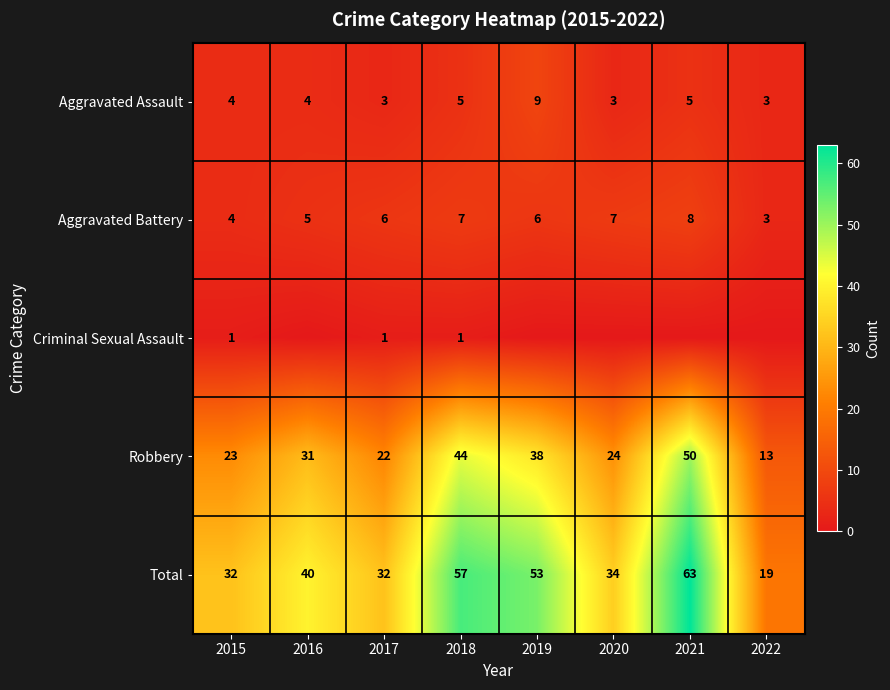

Count the number of data series in this chart.

5